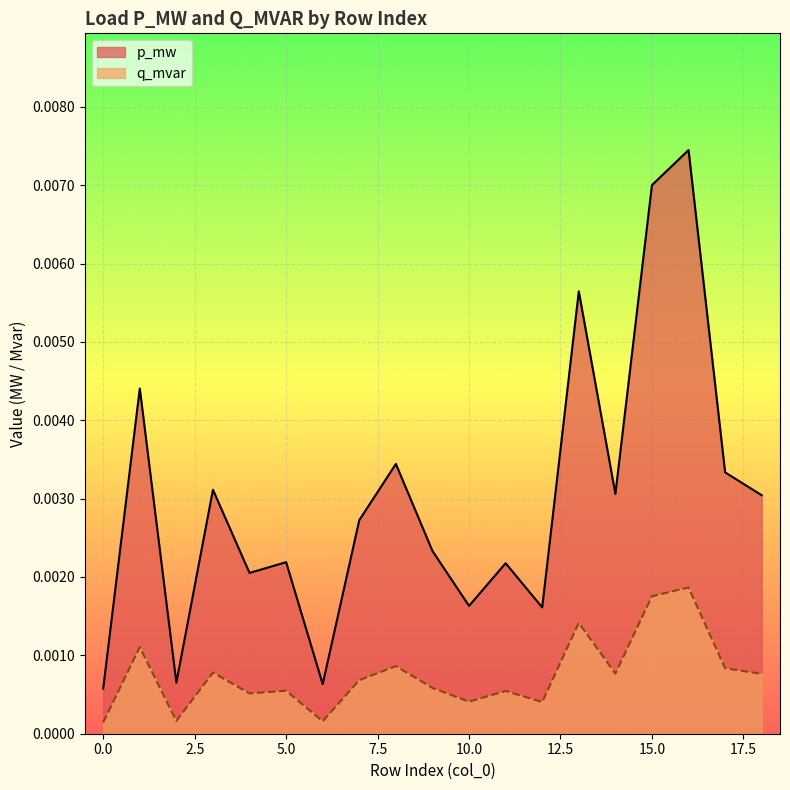

Is it true that p_mw equals 0.0 at 18?

True